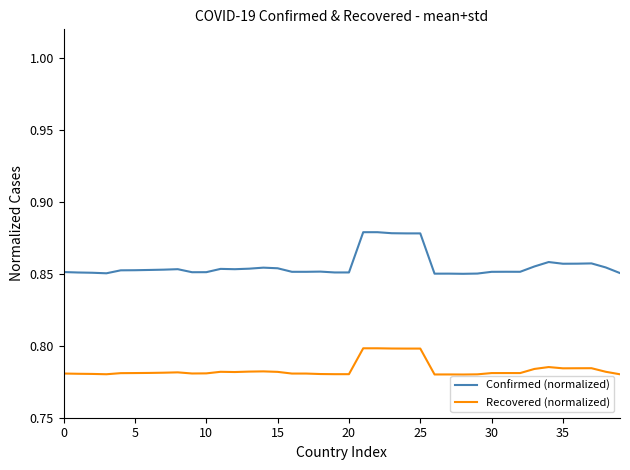

List the series in order of their peak value, lowest first.

Recovered (normalized), Confirmed (normalized)